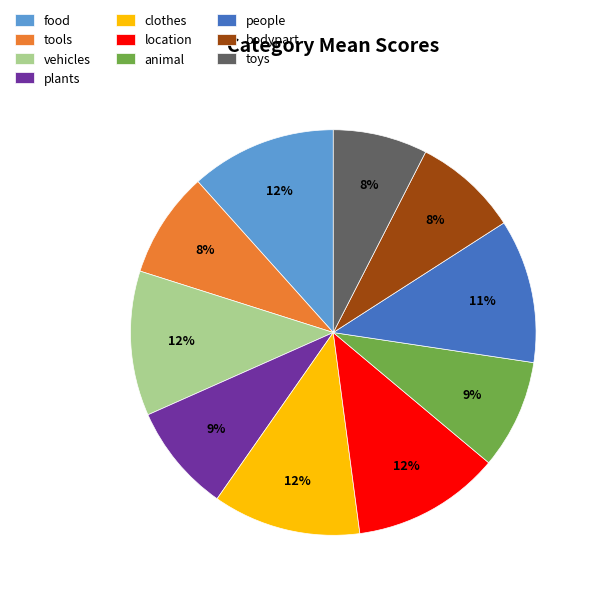

To the nearest percent, what portion does clothes represent?

12%